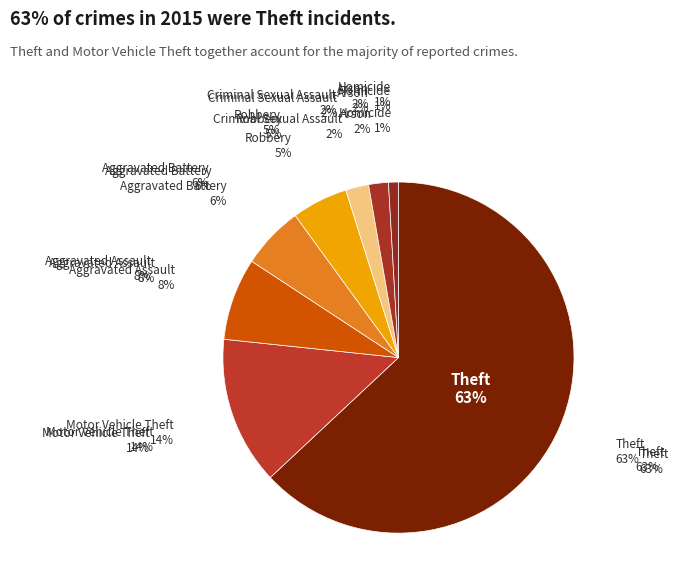

Combined, do Arson and Homicide account for over 50%?

No